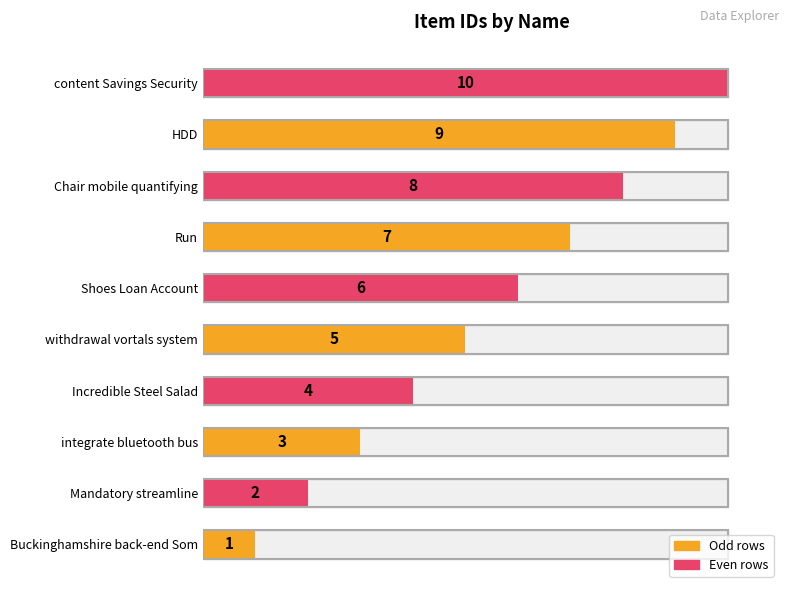

How many data points does each series have?

10